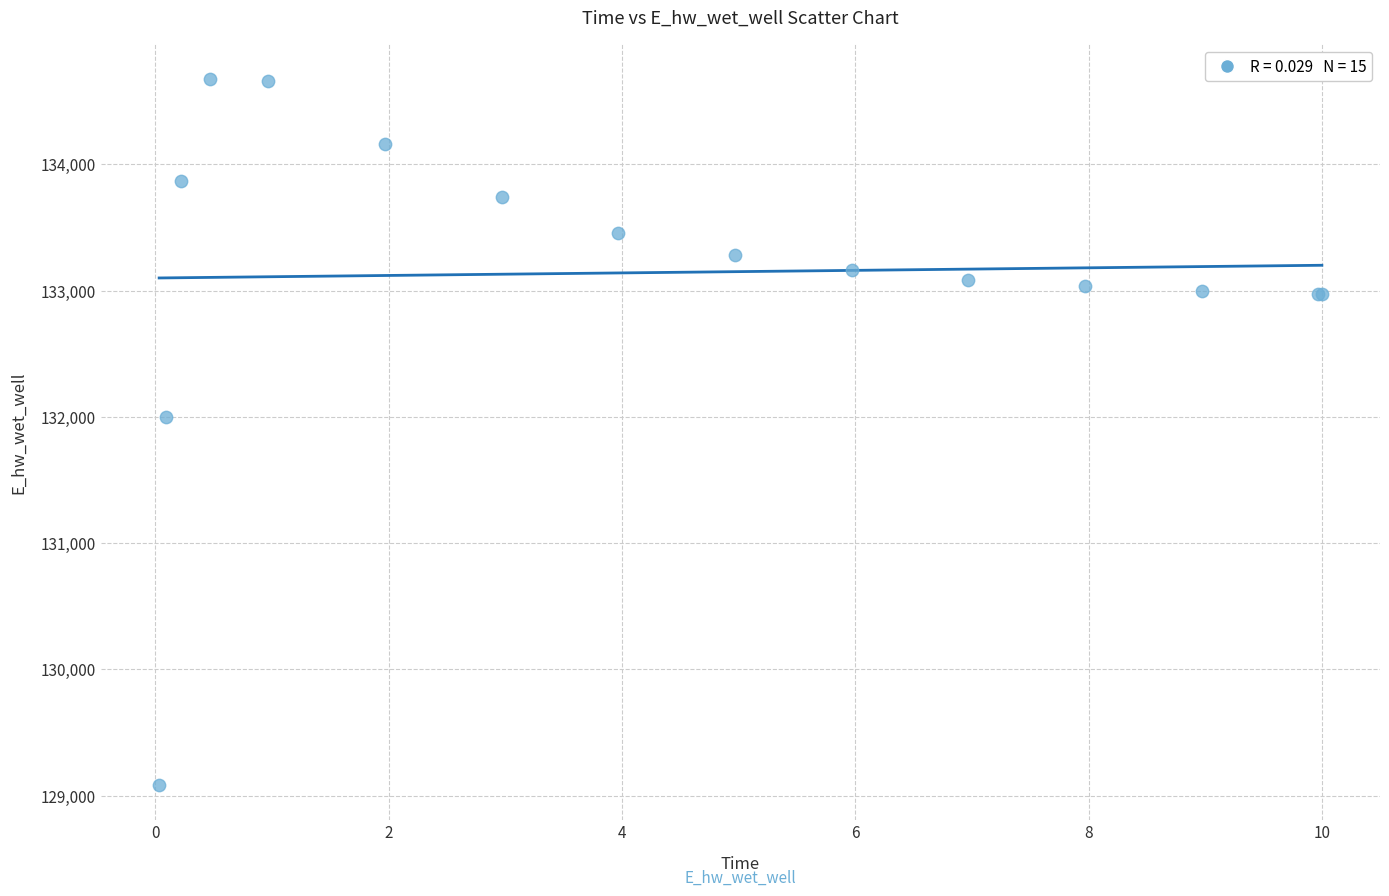

What Y value in the scatter plot is closest to 131878?

132000.4